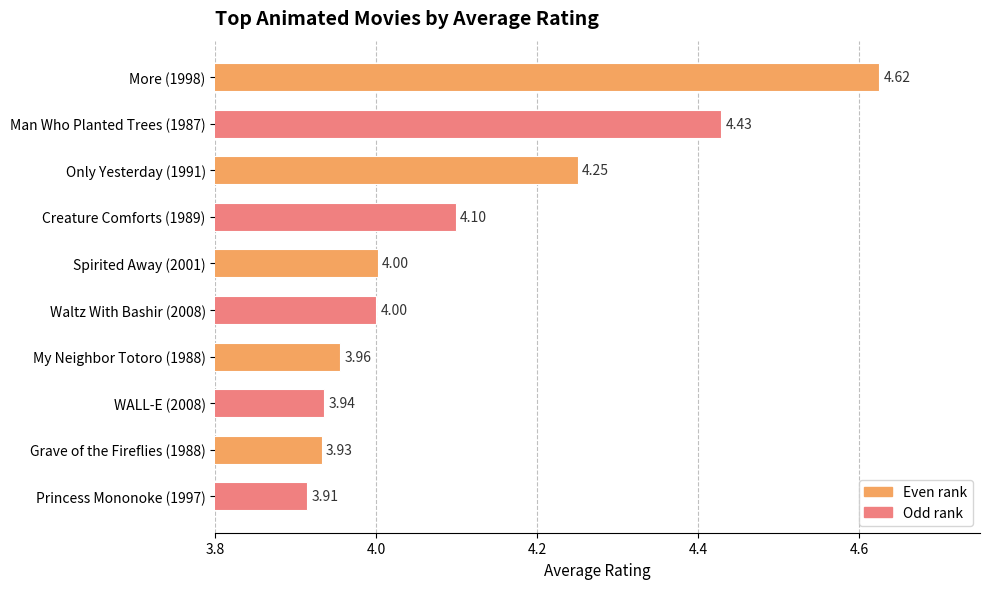

How many data points does each series have?

10